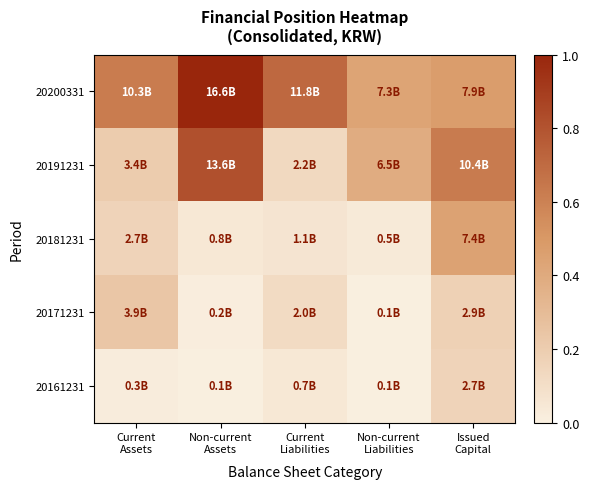

Which series has the largest range (max minus min)?

20191231